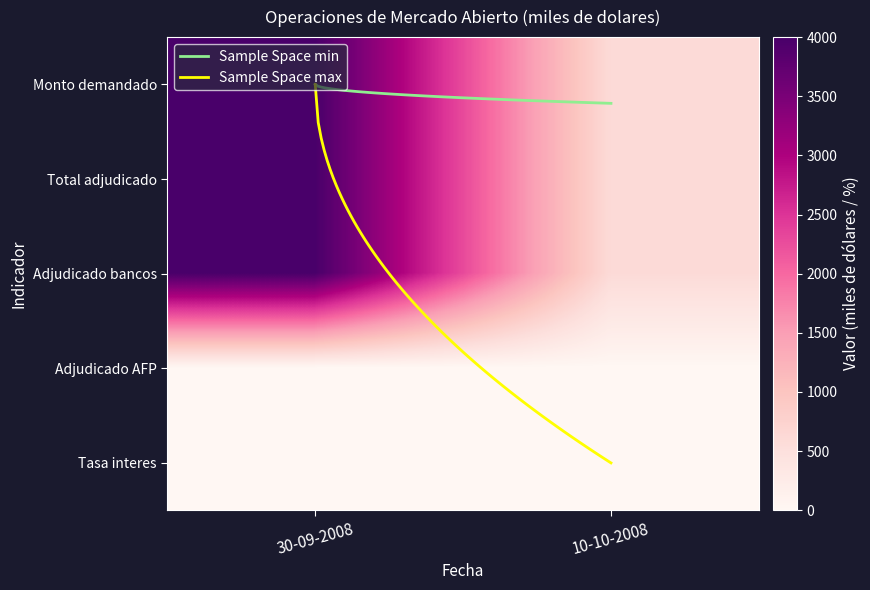

Reading left to right, transcribe all the data shown in this chart.

30-09-2008: 4000.0	4000.0	4000.0	0.0	9.1
10-10-2008: 600.0	600.0	600.0	0.0	9.1